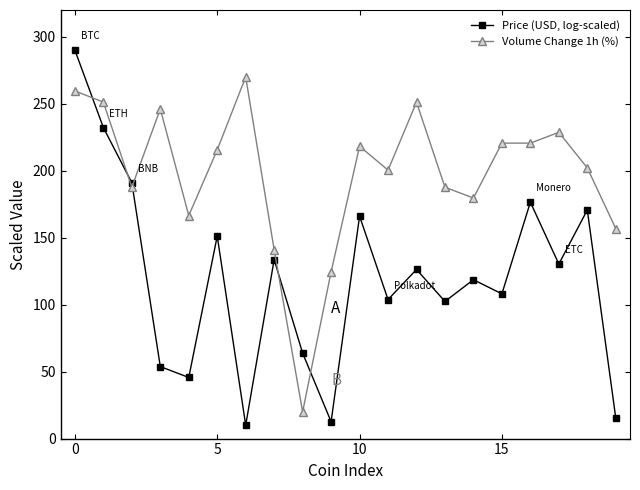

What is the difference between the maximum and minimum values in the Price (USD, log-scaled) series?

280.0